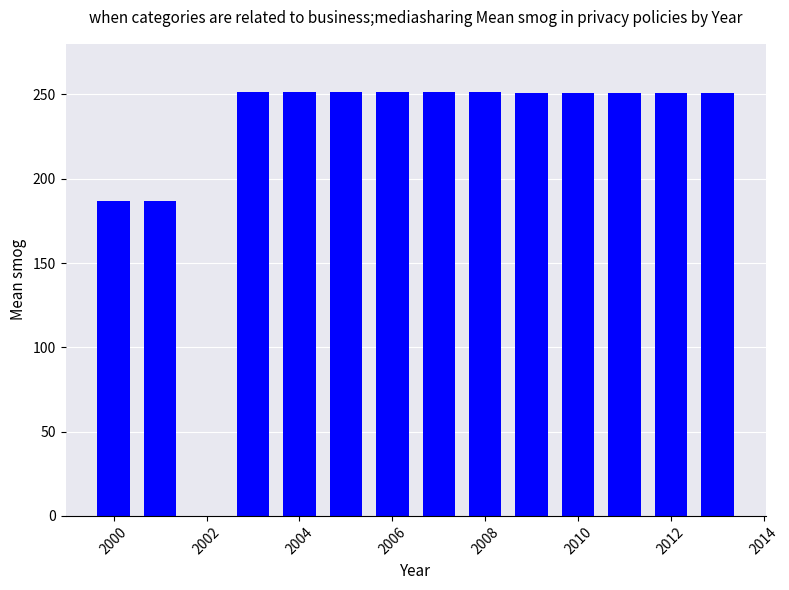

What is the maximum value shown in the chart?

251.7